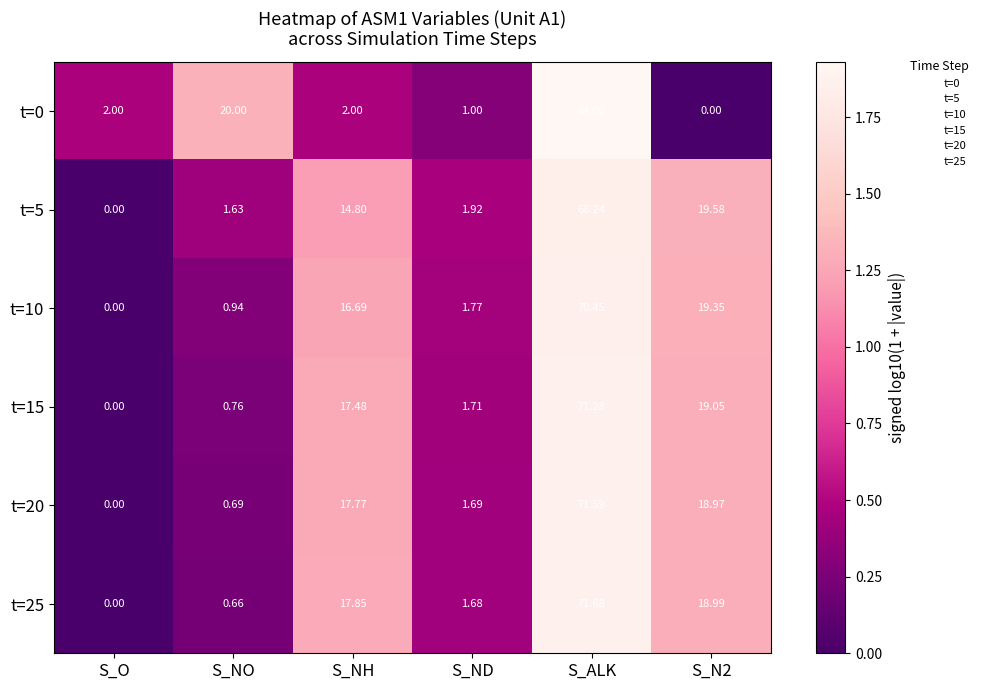

At which category is the sum across all series the highest?

S_ALK